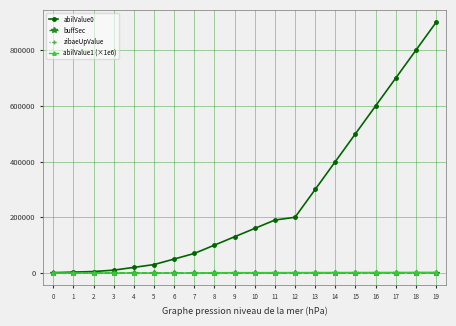

Is this an area chart (filled region under the line)?

No